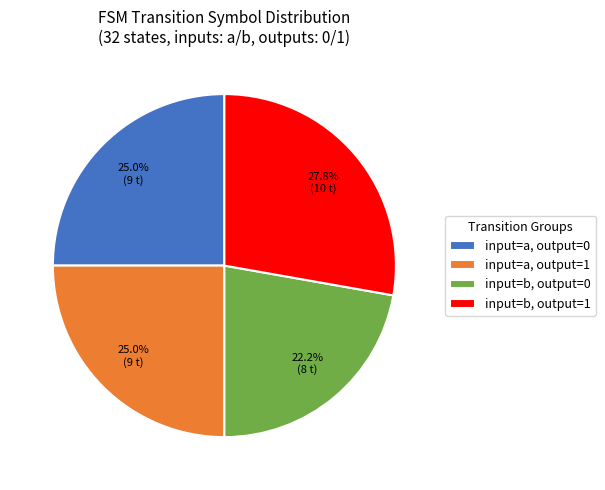

Which has a higher value, input=a, output=0 or input=b, output=1?

input=b, output=1